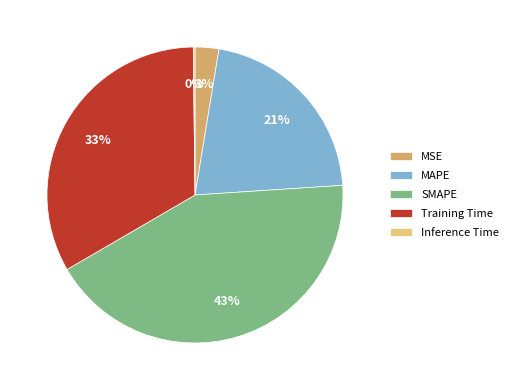

Between MSE and Training Time, which is larger?

Training Time